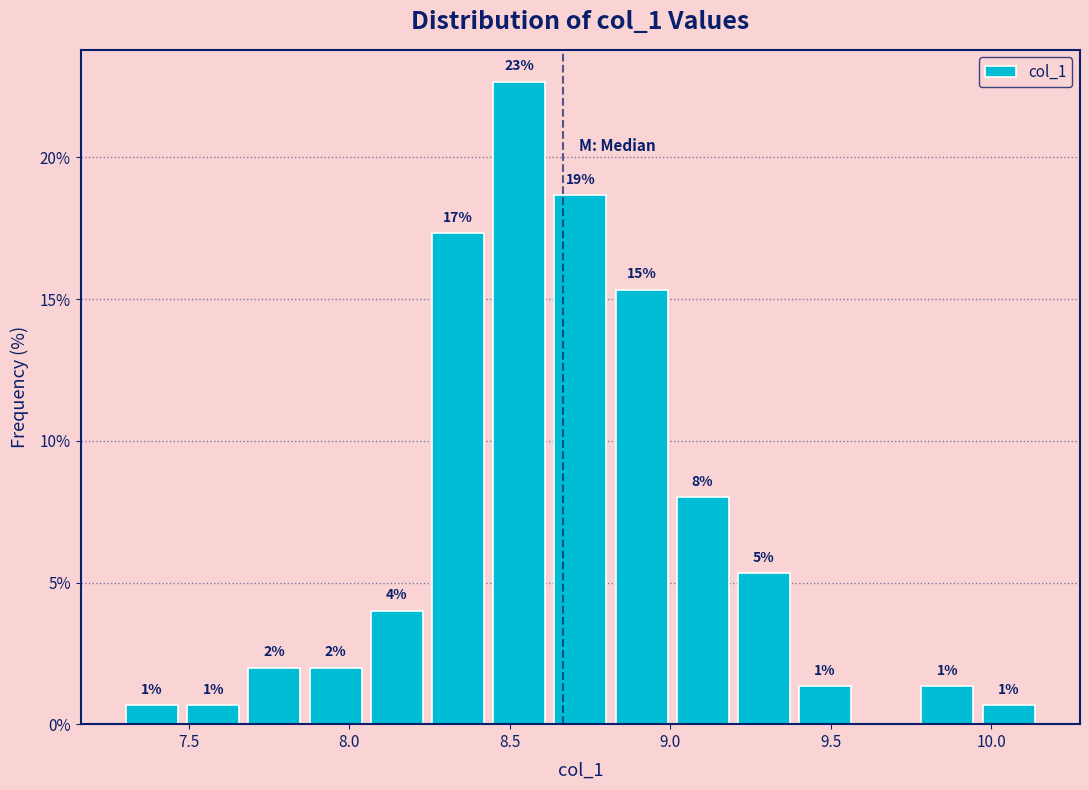

Read against the x-axis, roughly where is the centre of the tallest bar?

8.55